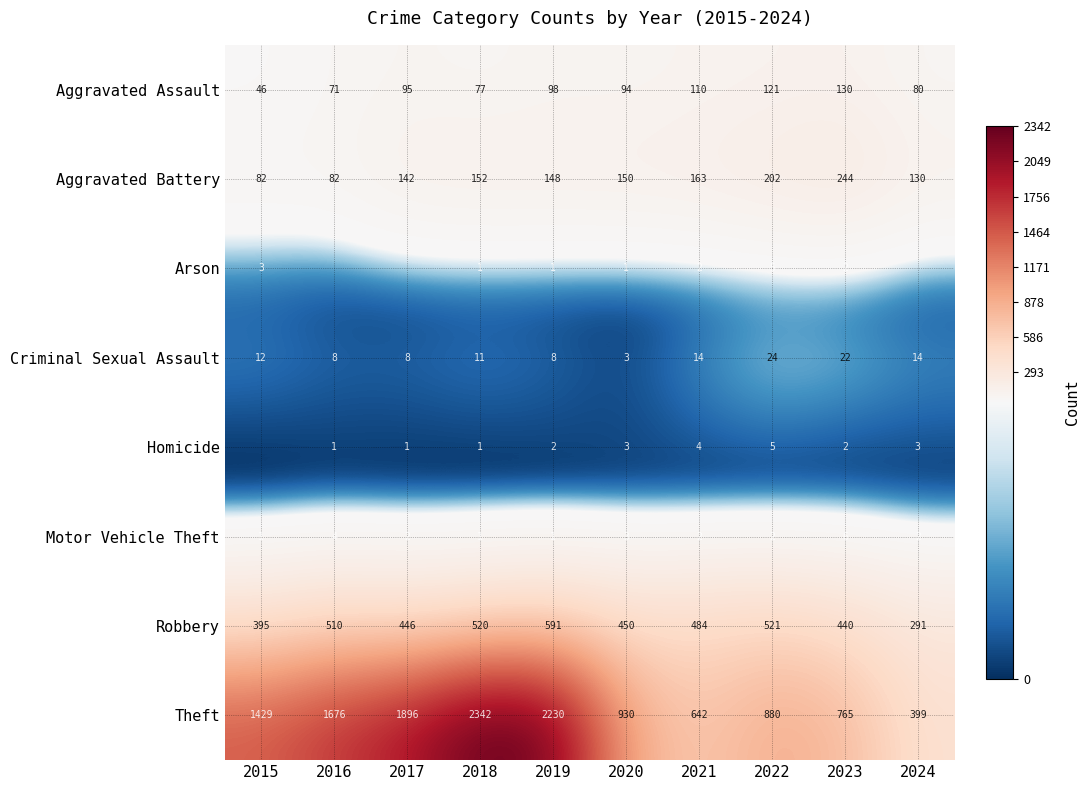

Between 2020 and 2023, which series saw the biggest shift?

Theft